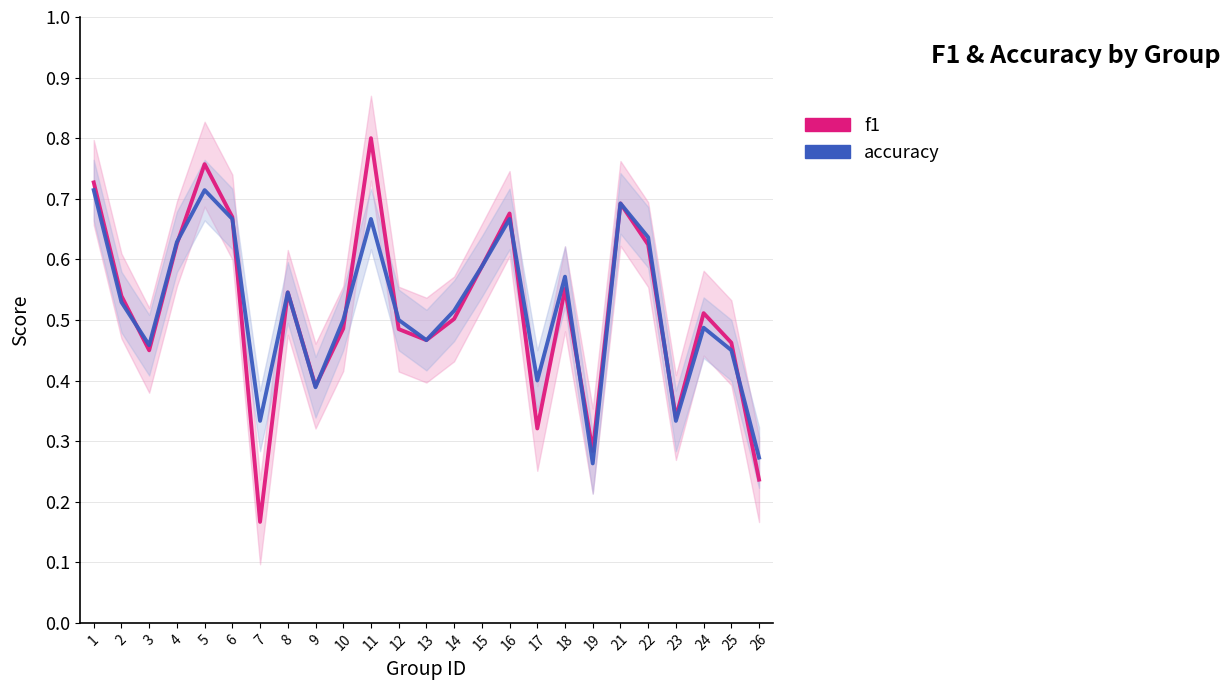

Which category has the lowest value in the f1 series?

7